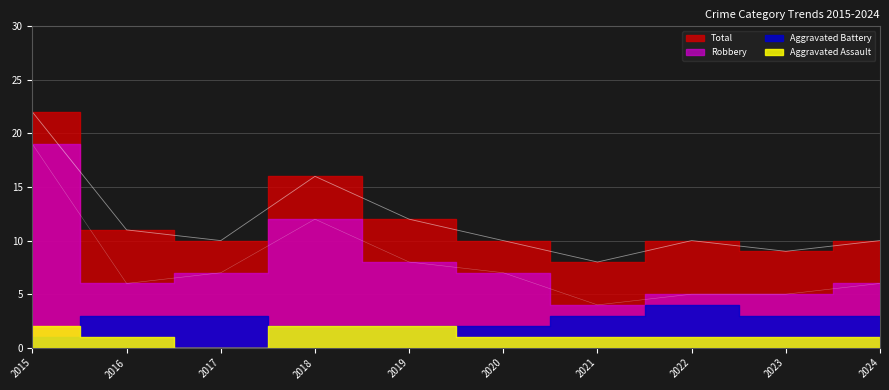

How many lines are shown in the chart?

2